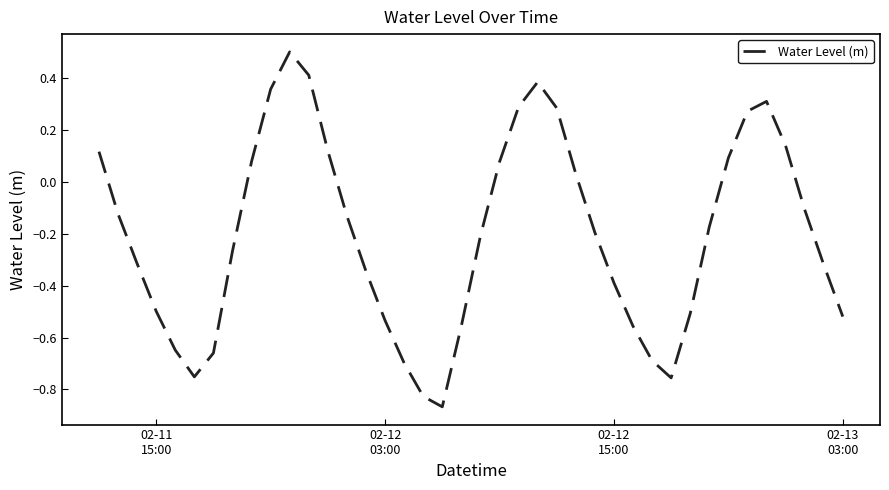

What is the difference between the maximum and minimum values?

1.4